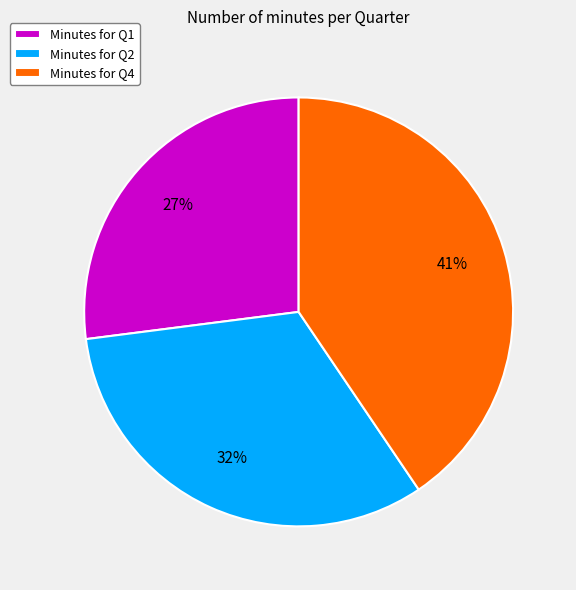

To the nearest percent, what is the difference between the largest and smallest slice percentages?

14%